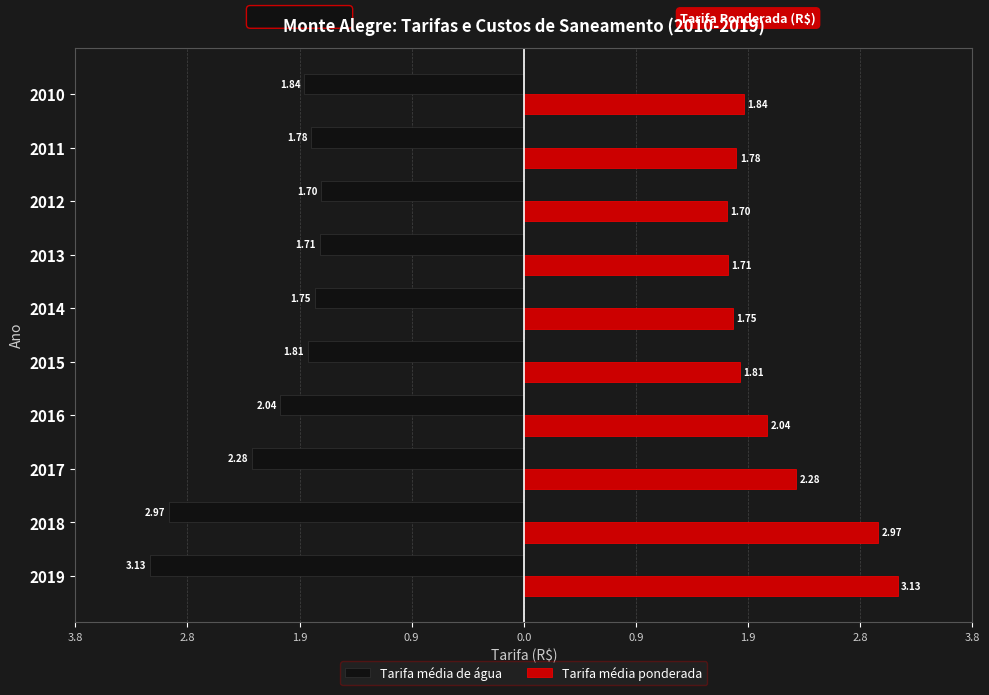

What are all the series names shown in the legend?

Tarifa média de água, Tarifa média ponderada